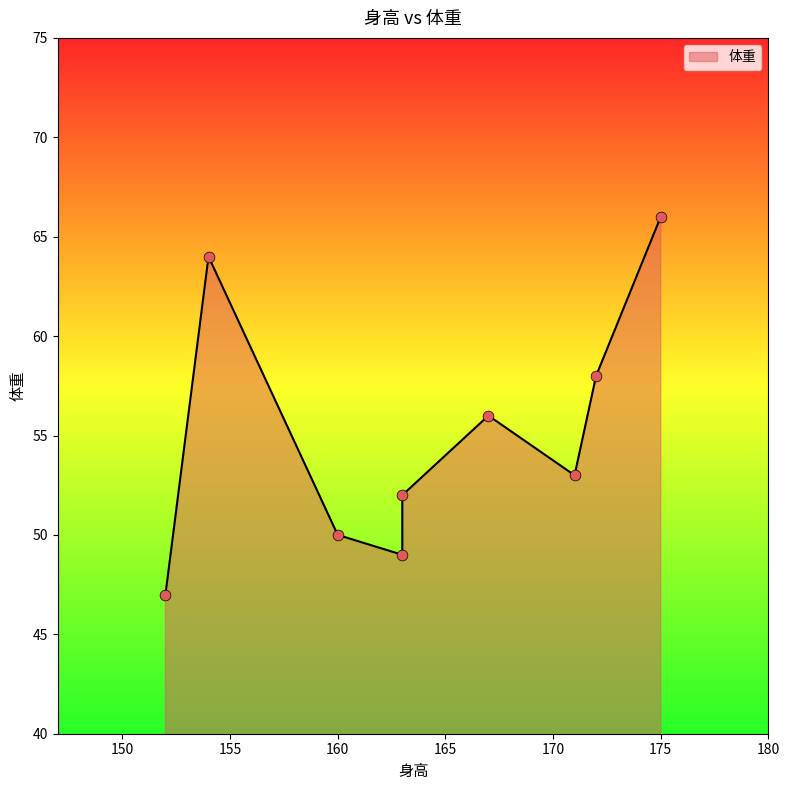

Which has a higher value, 163 or 163?

163